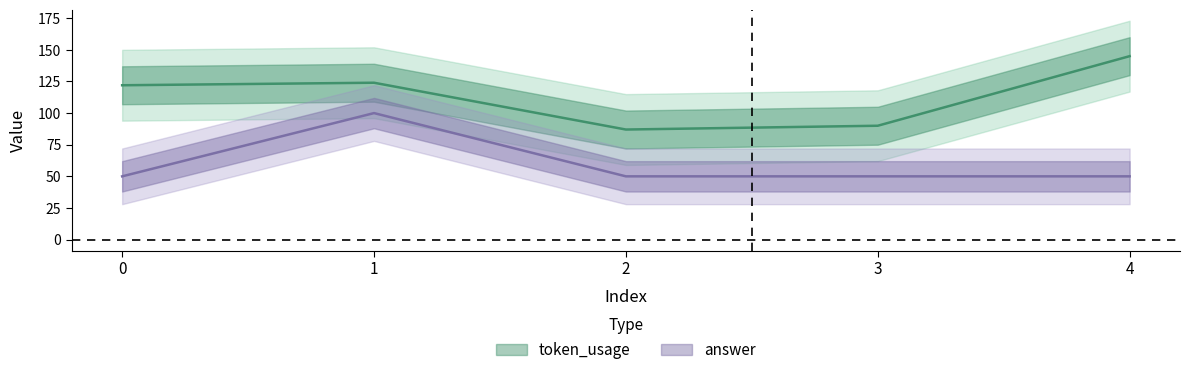

List the series in order of their peak value, highest first.

token_usage, answer